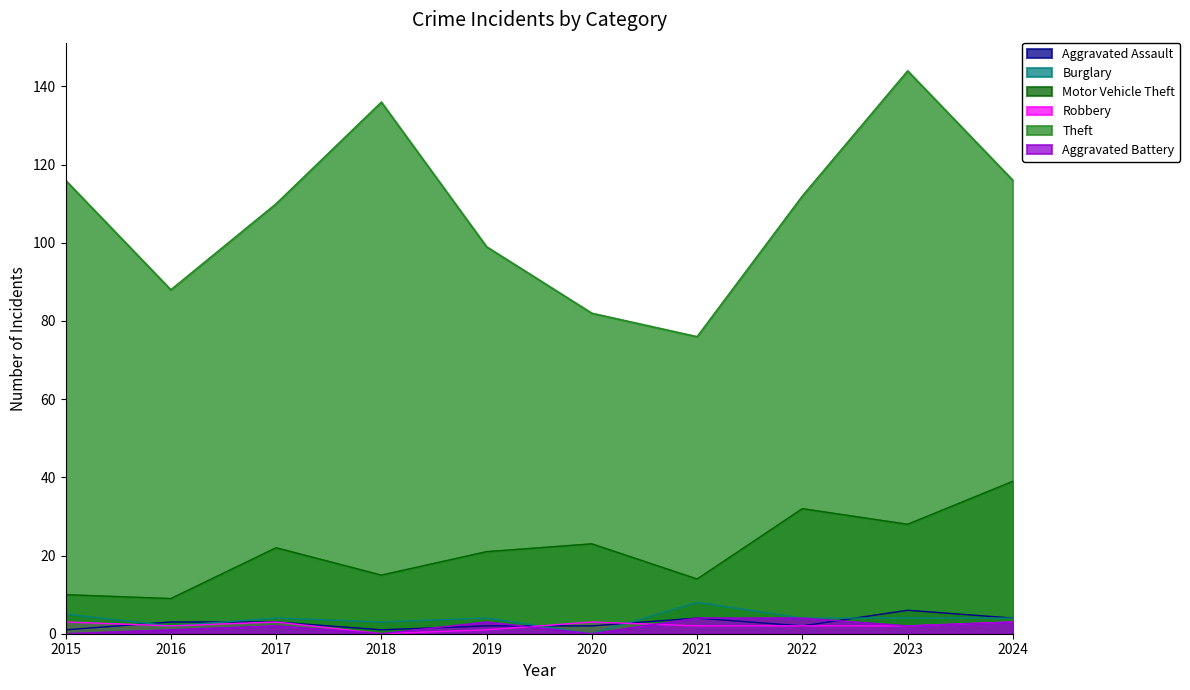

What is the difference between the maximum and second lowest values in the Aggravated Assault series?

5